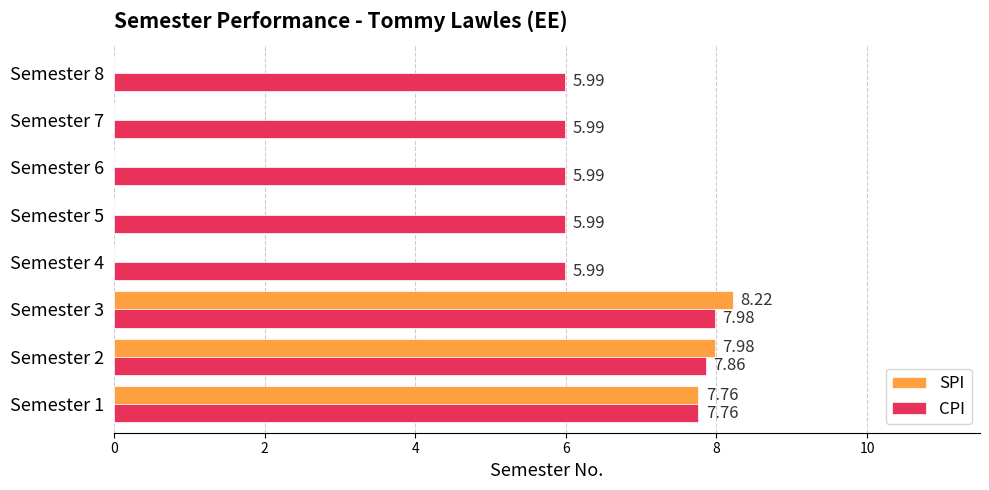

What is the sum of the CPI values at Semester 5 and Semester 6?

12.0